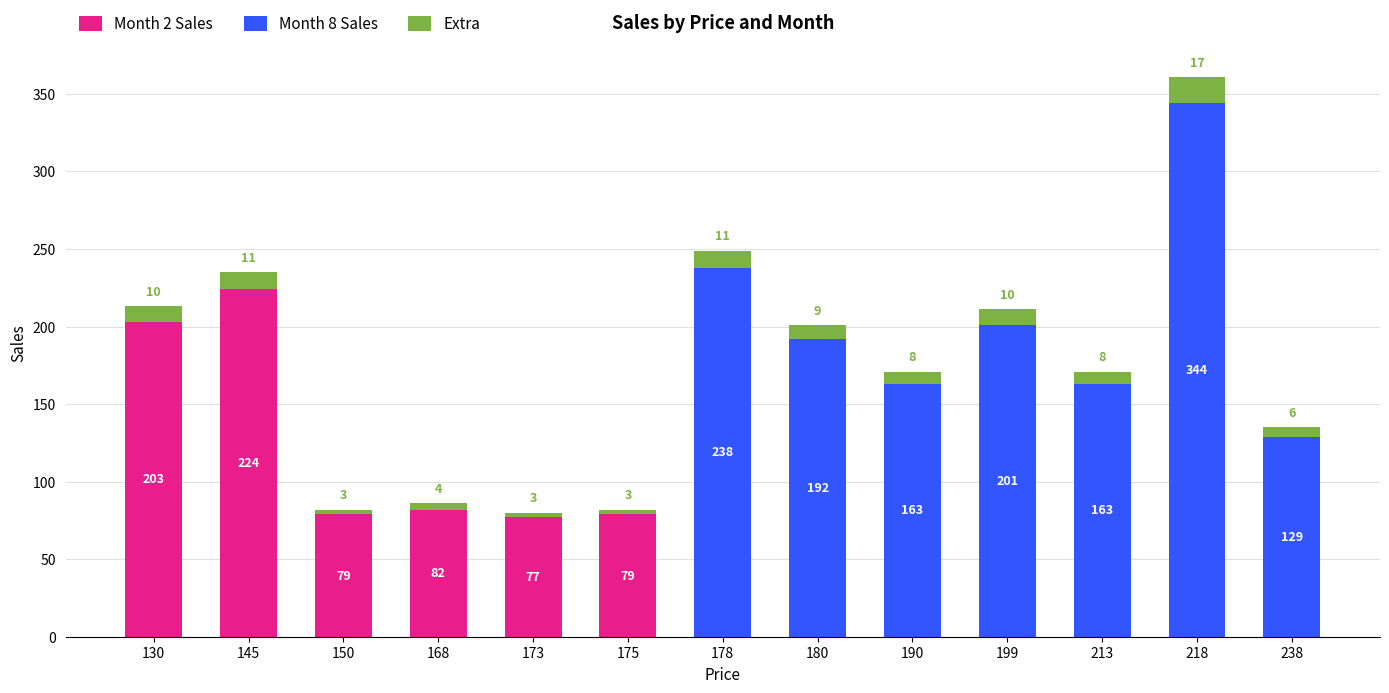

How many values in Month 2 Sales are above zero?

6